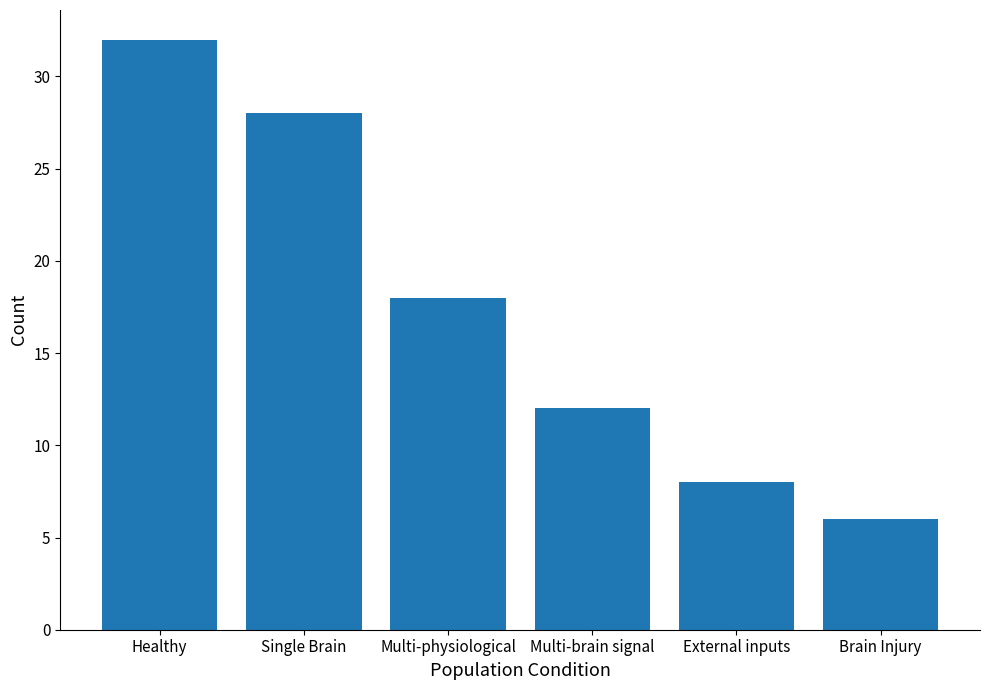

The value at External inputs is 8. True or false?

True